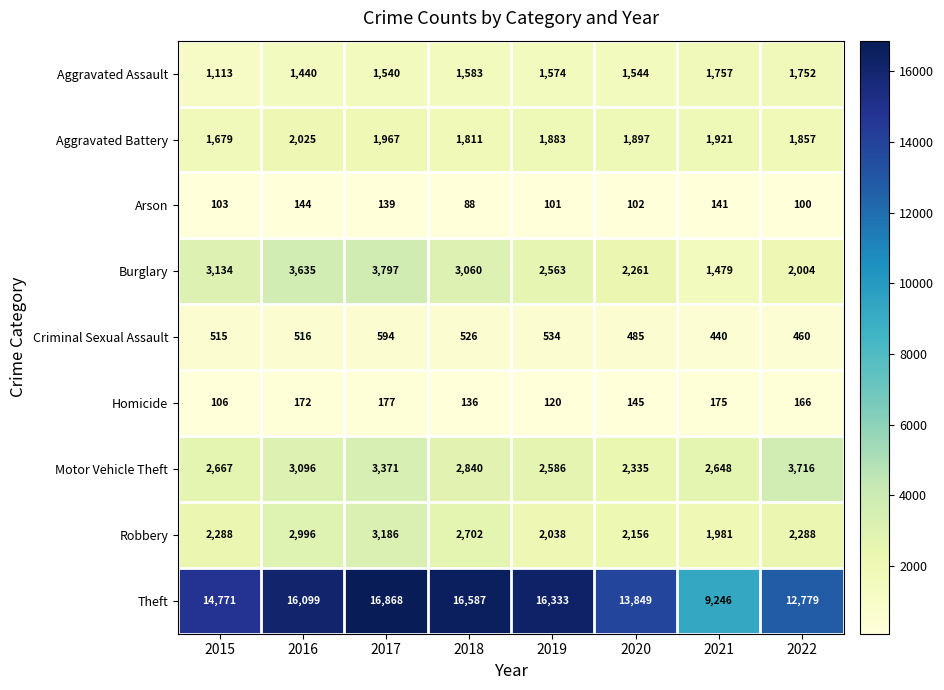

Which series has the largest total across all categories?

Theft